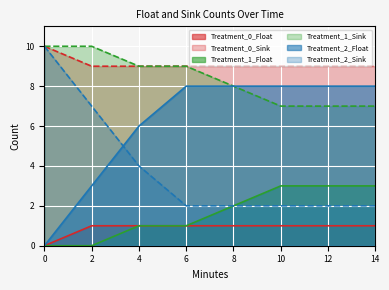

True or false: Treatment_2_Float and Treatment_1_Float cross at least once.

False